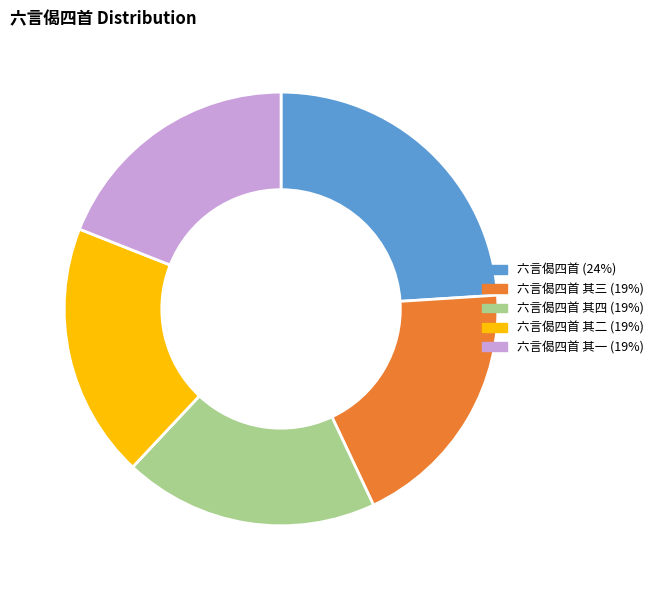

Is there a majority slice in this chart?

No